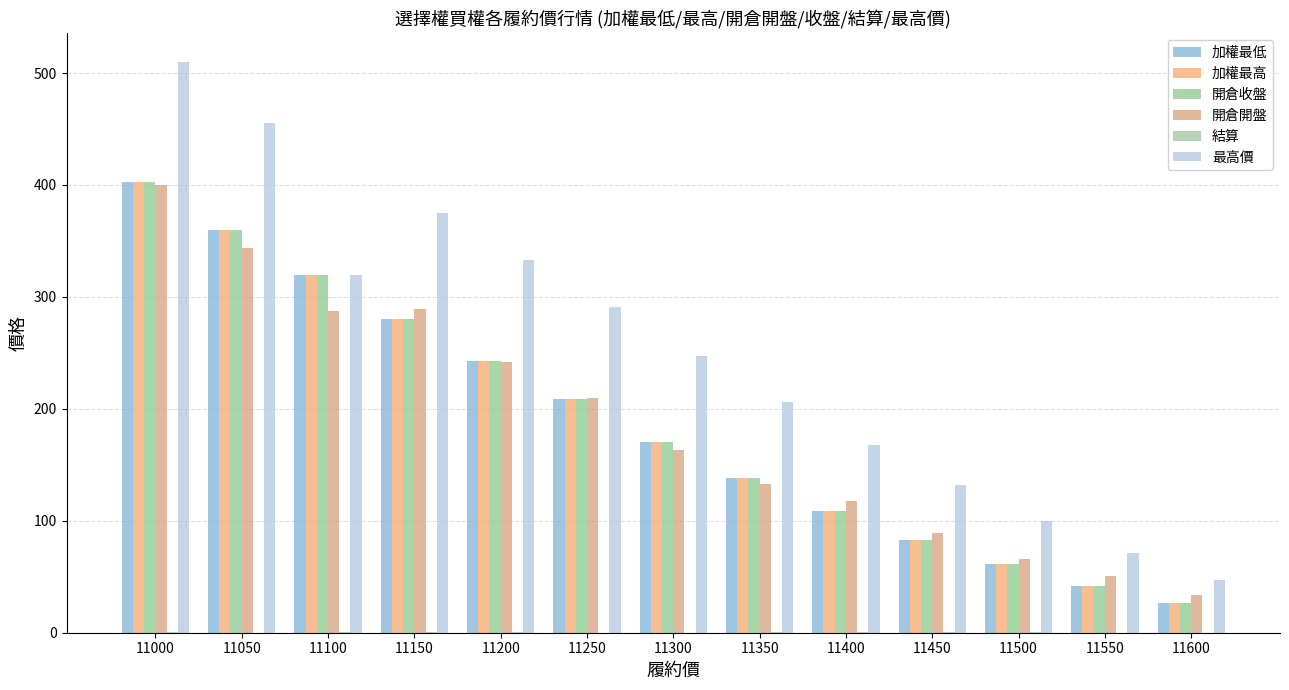

How many groups of bars are there?

13